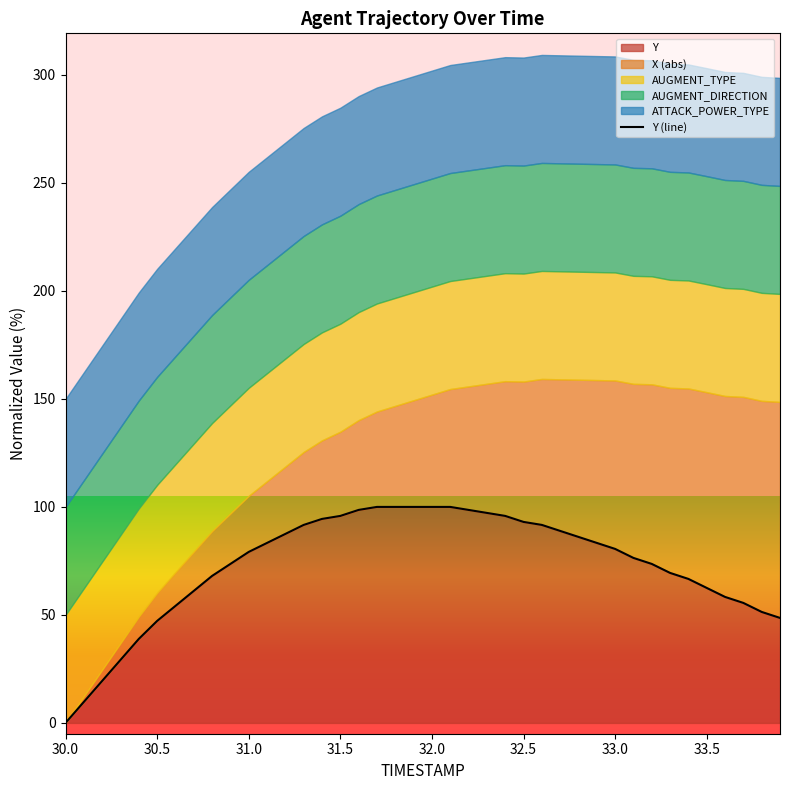

Is it true that Y equals 49.9 at 31.5?

False